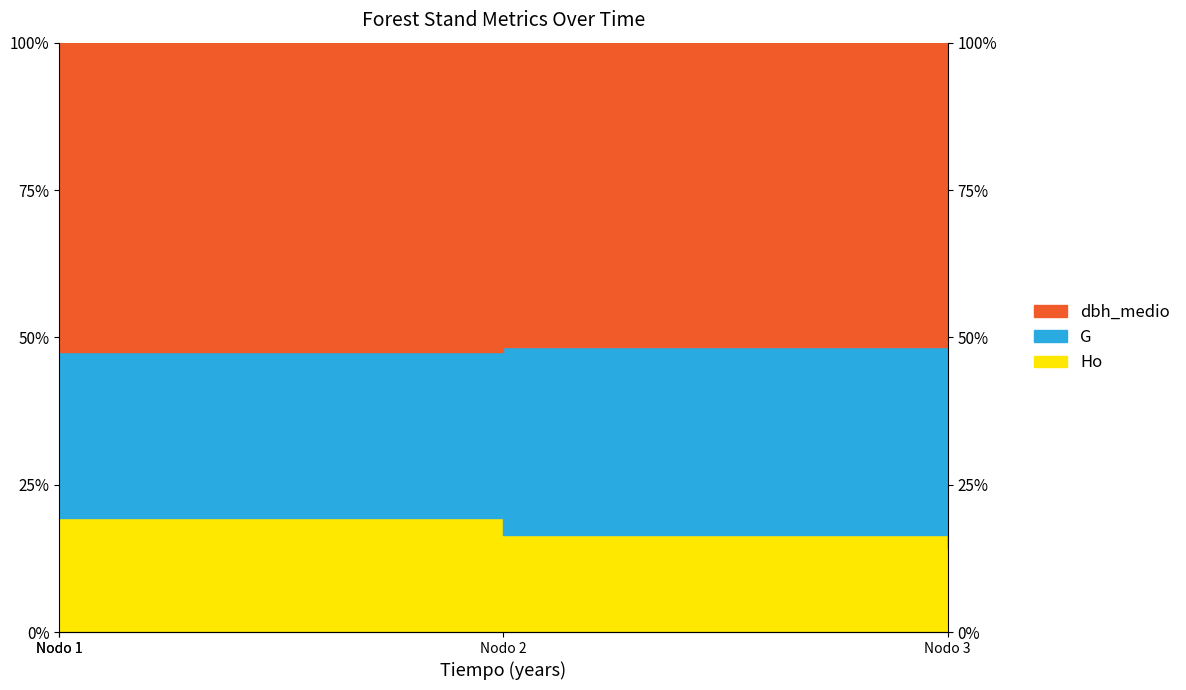

What is the difference between the second highest and second lowest values in the dbh_medio series?

2.9